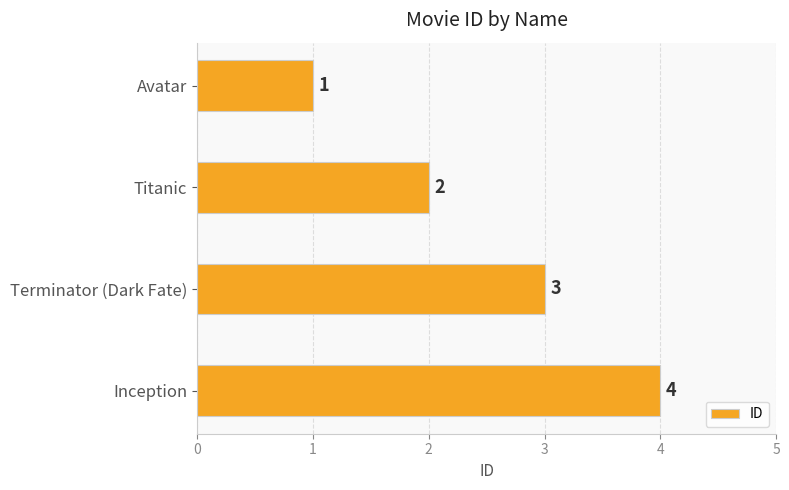

True or false: the data shows 2 at Titanic.

True